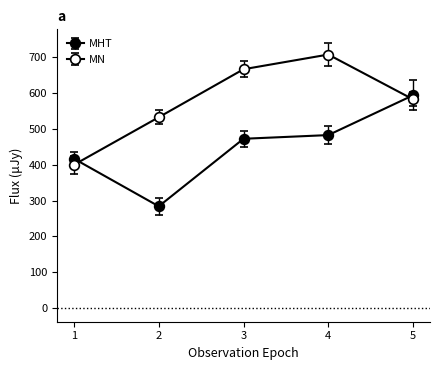

How many lines are shown in the chart?

2